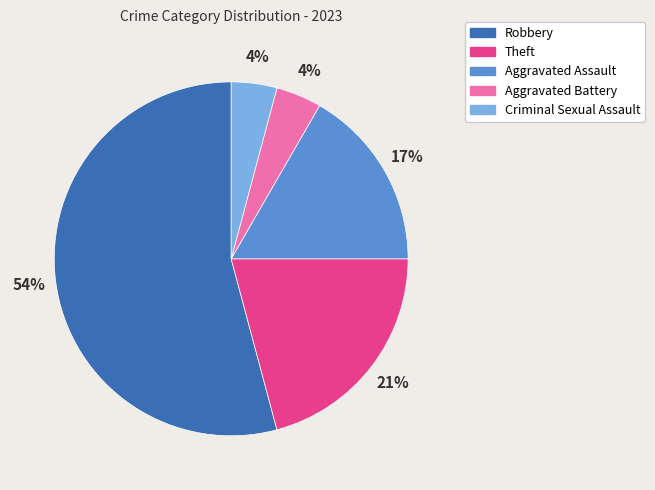

To the nearest percent, what is the average slice percentage?

20%